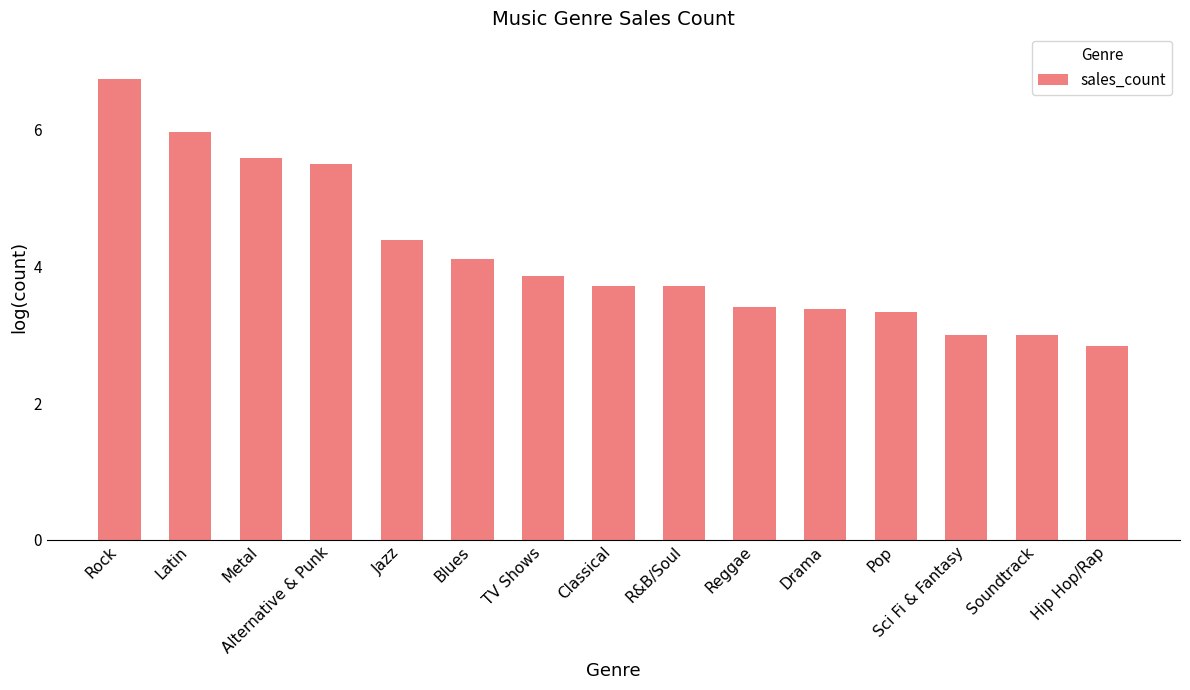

What is the label of the 11th bar from the left?

Drama